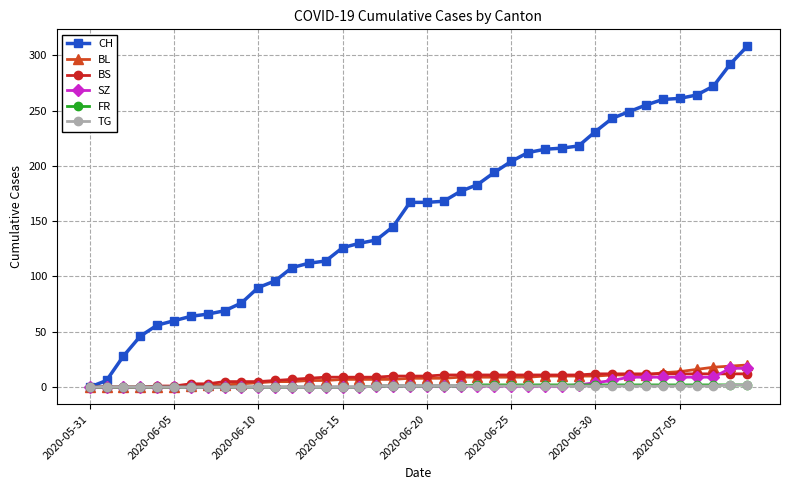

What is the maximum value shown in the chart?

308